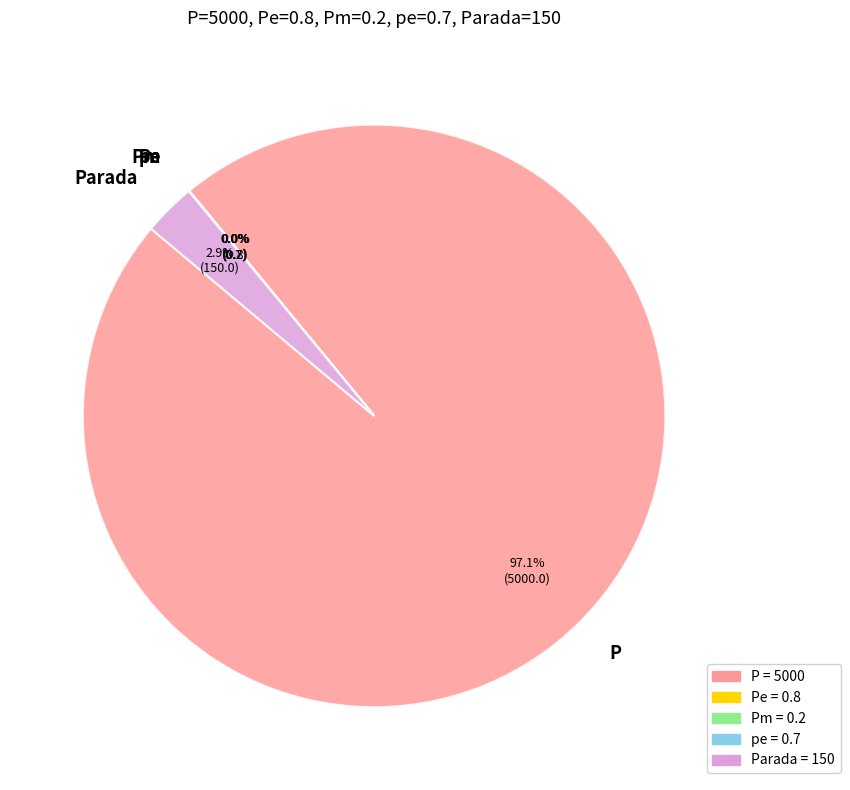

Which category has the biggest portion of the pie?

P